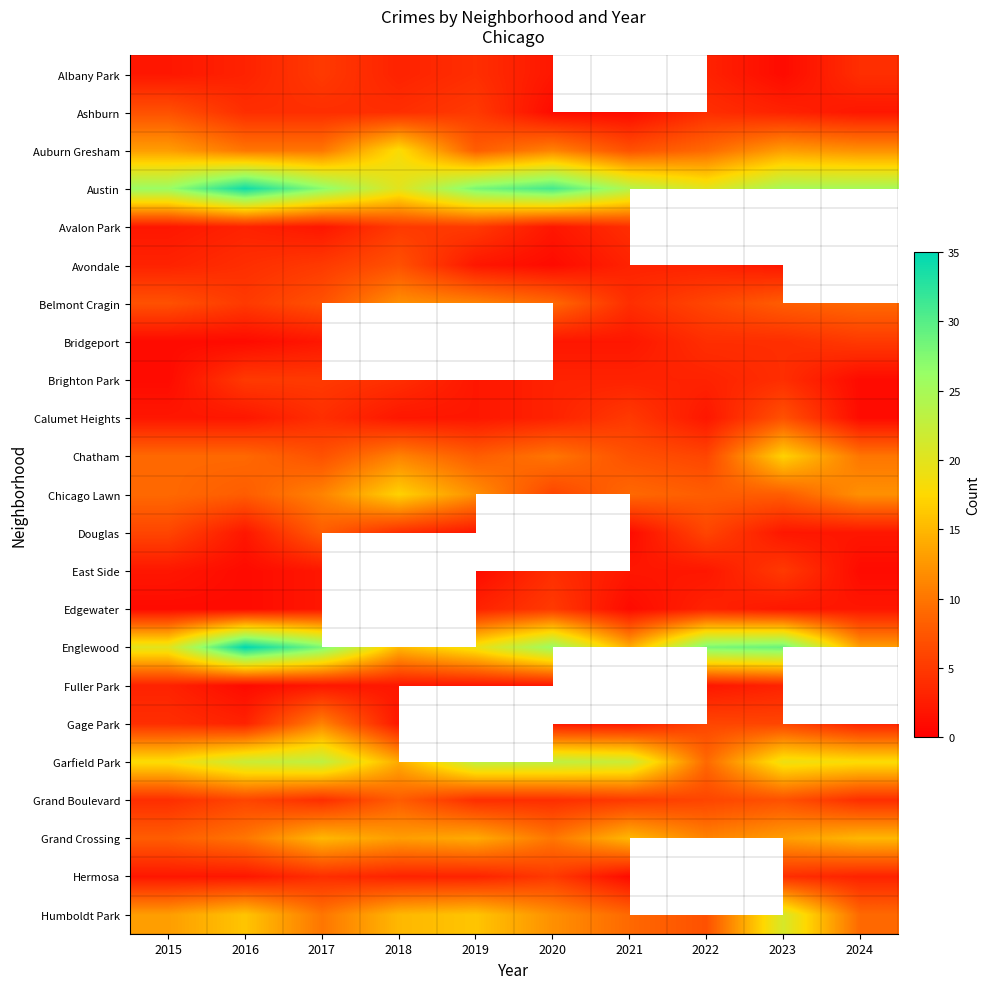

Which series has the widest spread of values?

Englewood